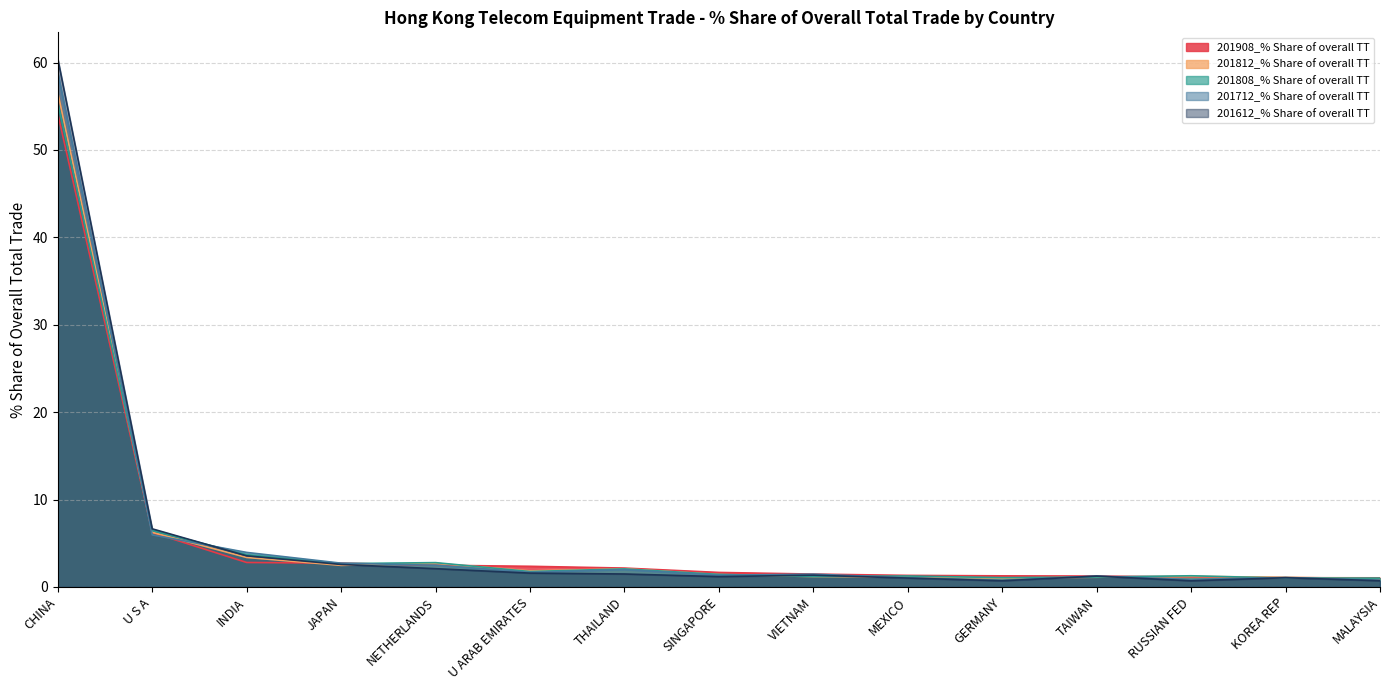

What is the label of the 8th point from the right?

SINGAPORE